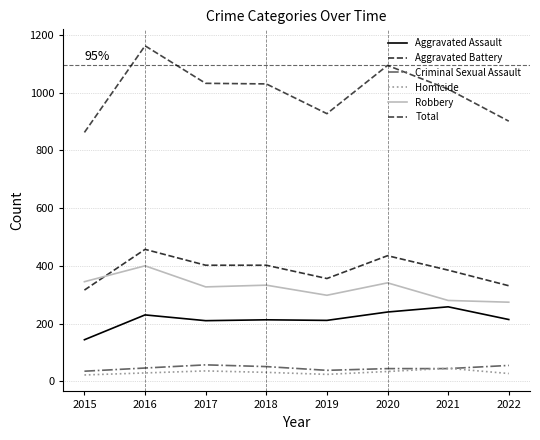

Does the chart display data point markers on the line(s)?

No